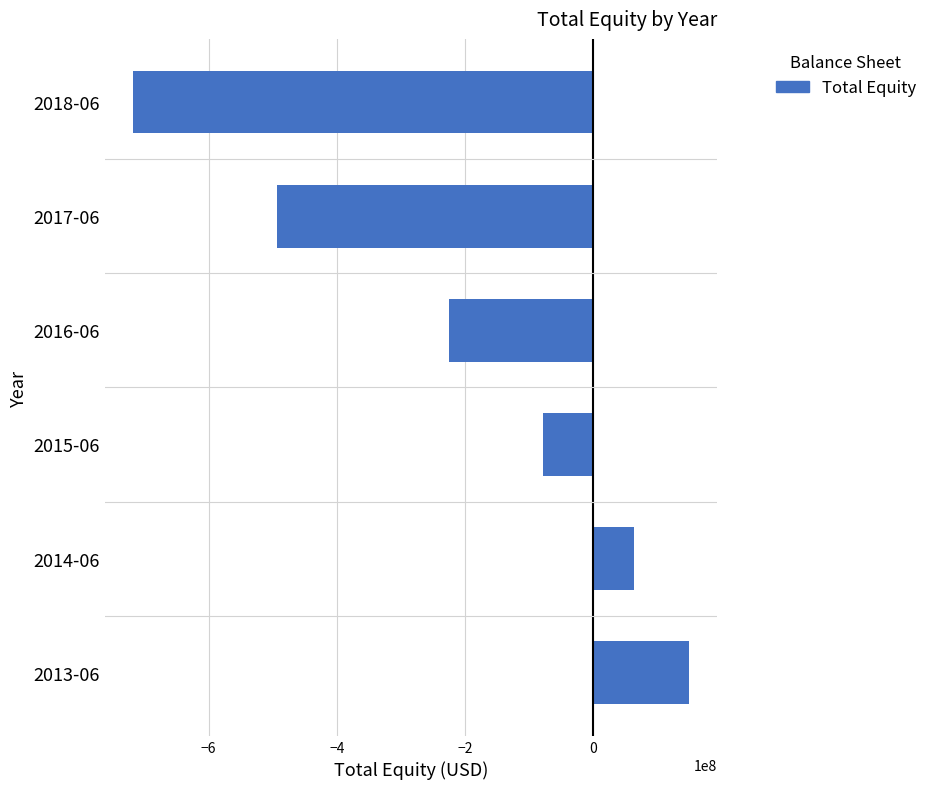

Which category has the highest value across all series?

2013-06